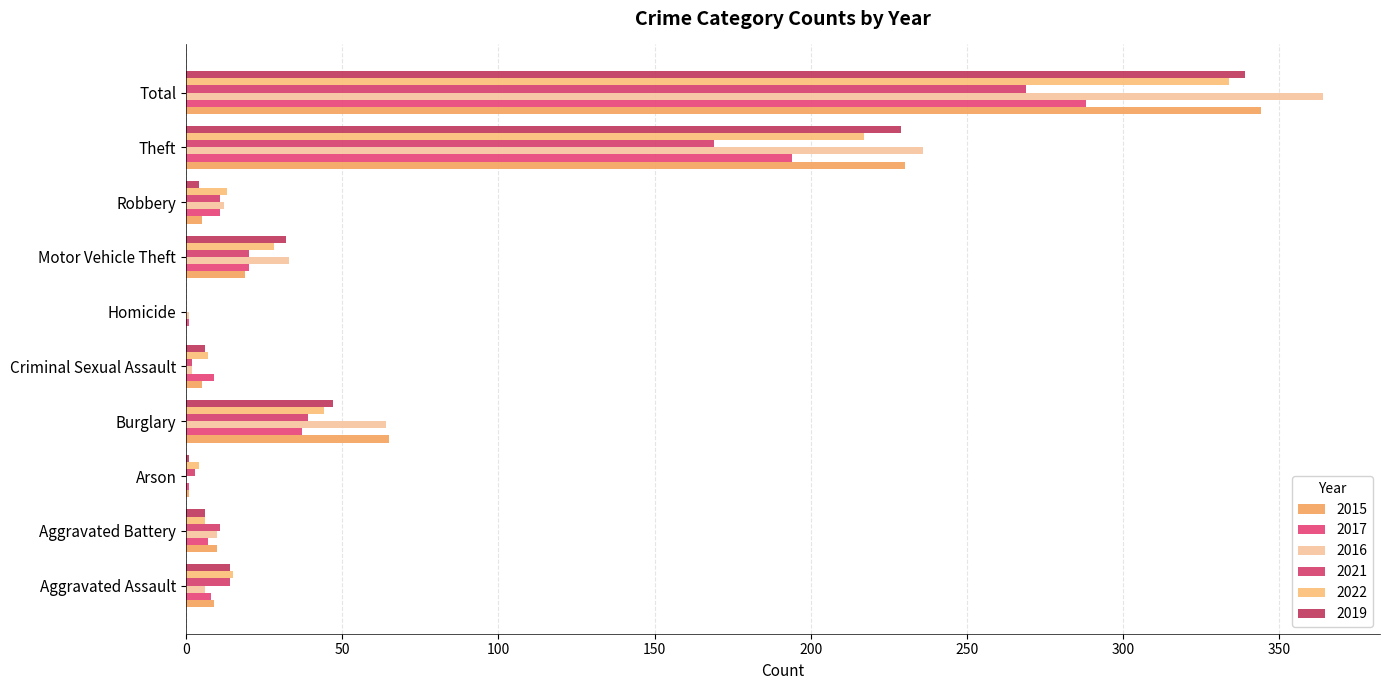

Where does the 2022 series first go above 15?

Burglary